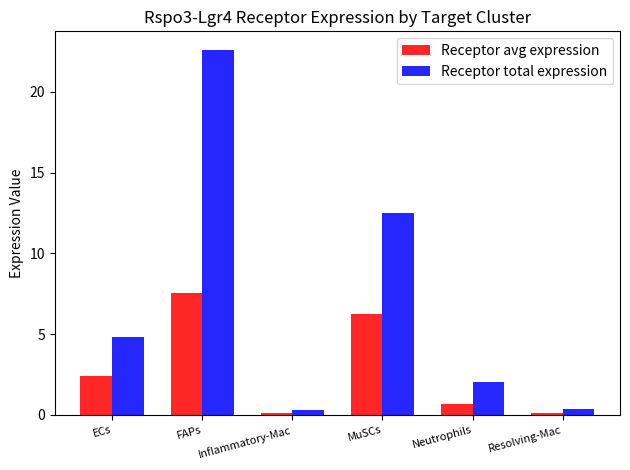

What is the label of the 4th bar from the right?

Inflammatory-Mac